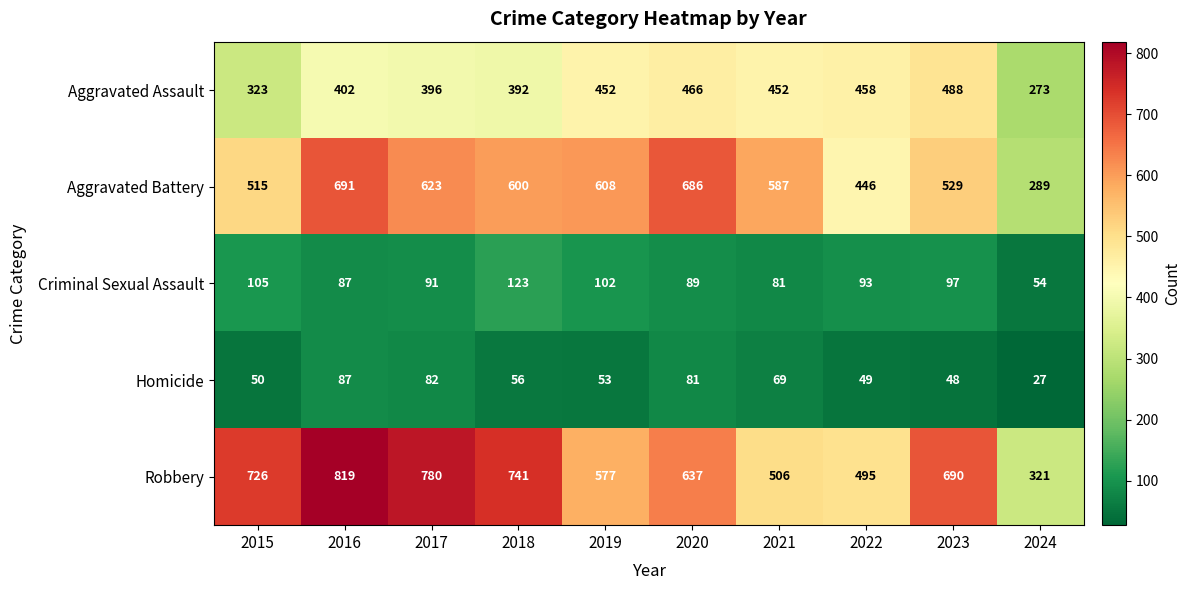

At which category is the sum across all series the highest?

2016